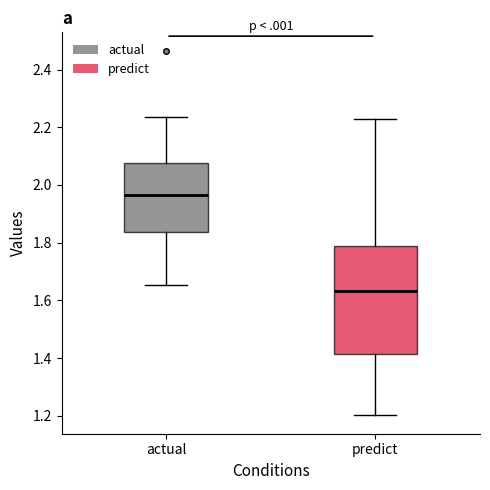

Reading left to right, transcribe this box plot: for each box, give where its median line is, the range the box spans, and where its two whiskers end, as read against the y-axis. The values are not printed on the chart, so give them approximately, as read against the axis.

actual: median 1.96, box 1.84 to 2.08, whiskers 1.66 to 2.24
predict: median 1.64, box 1.42 to 1.78, whiskers 1.20 to 2.22